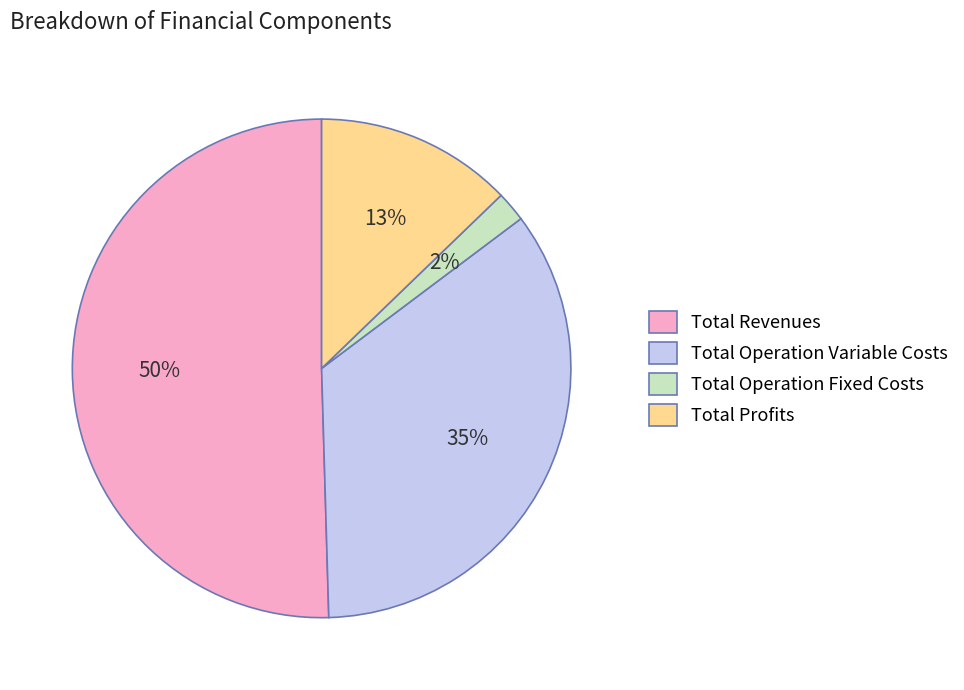

Is it true that Total Profits is 6% of the pie?

False